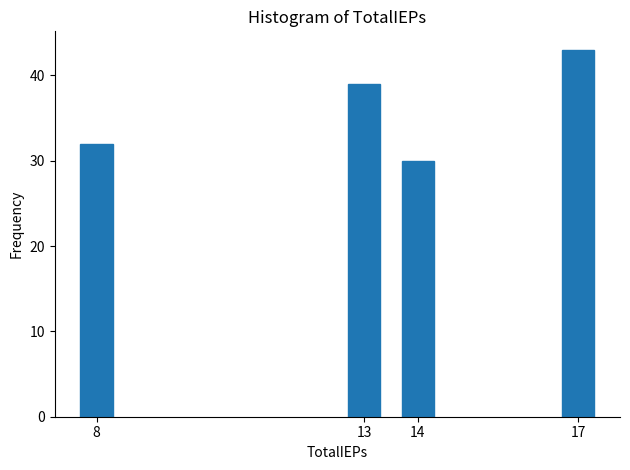

Reading left to right, list all the values displayed in this chart.

32	39	30	43